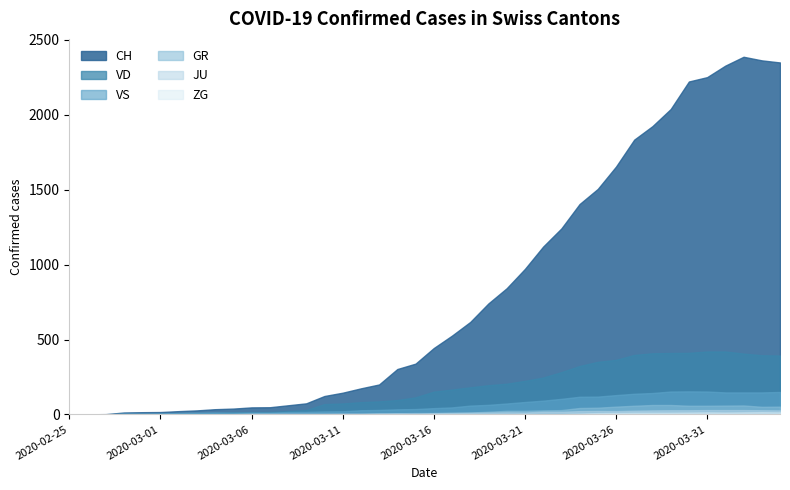

The ZG series shows 1 at 2020-03-20. True or false?

True